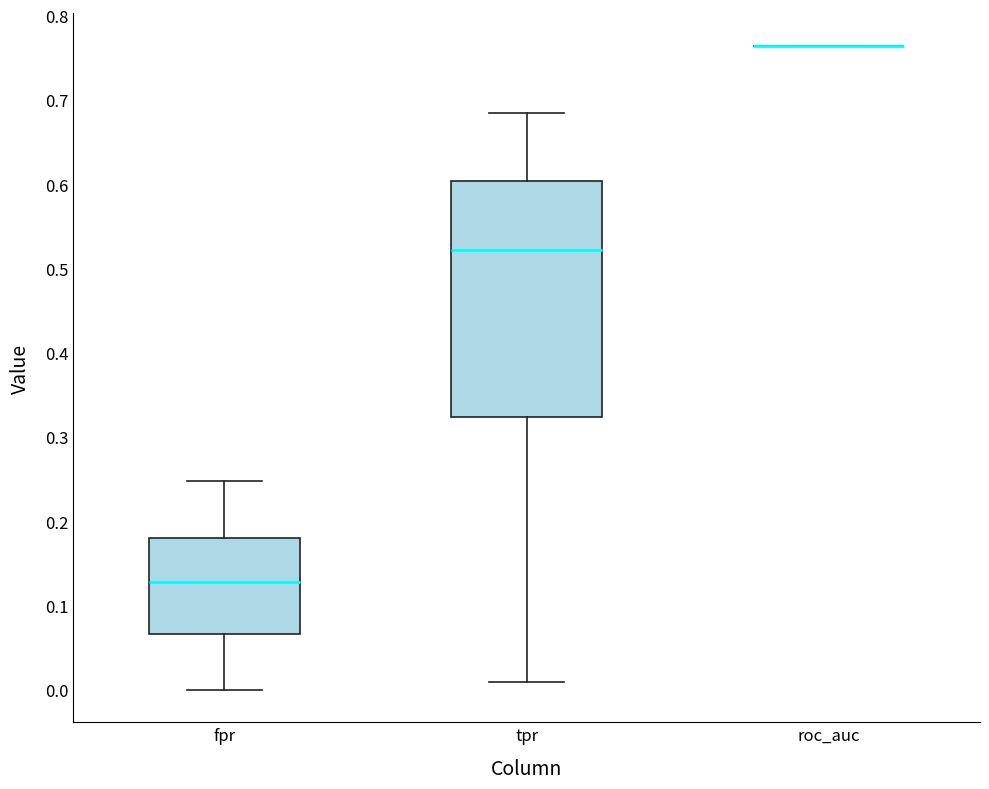

Comparing the boxes themselves (not the whiskers), which one is the tallest?

tpr